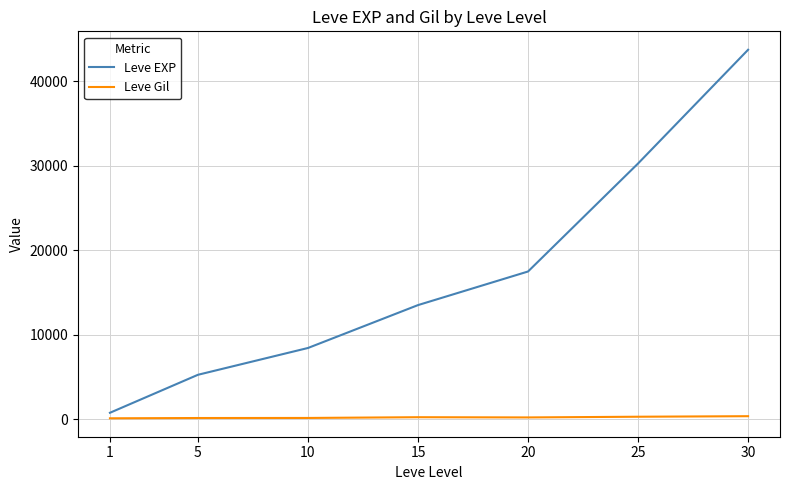

Does the chart have visible grid lines?

Yes